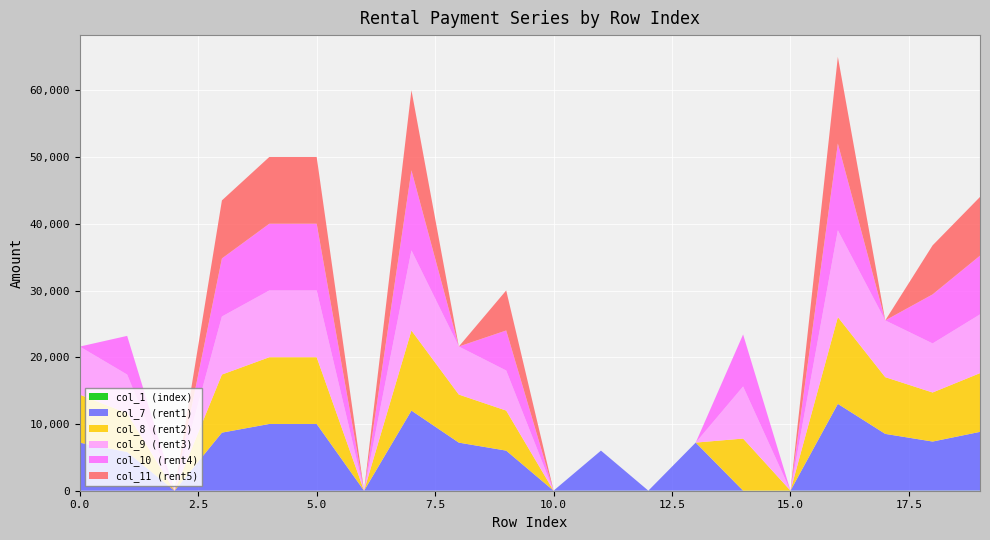

Reading left to right, transcribe all the data shown in this chart.

col_1 (index): 0	1	2	3	4	5	6	7	8	9	10	11	12	13	14	15	16	17	18	19
col_7 (rent1): 7200	5800	0	8700	10000	10000	0	12000	7200	6000	0	6000	0	7200	0	0	13000	8500	7350	8800
col_8 (rent2): 7200	5800	0	8700	10000	10000	0	12000	7200	6000	0	0	0	0	7800	0	13000	8500	7350	8800
col_9 (rent3): 7200	5800	0	8700	10000	10000	0	12000	7200	6000	0	0	0	0	7800	0	13000	8500	7350	8800
col_10 (rent4): 0	5800	0	8700	10000	10000	0	12000	0	6000	0	0	0	0	7800	0	13000	0	7350	8800
col_11 (rent5): 0	0	0	8700	10000	10000	0	12000	0	6000	0	0	0	0	0	0	13000	0	7350	8800